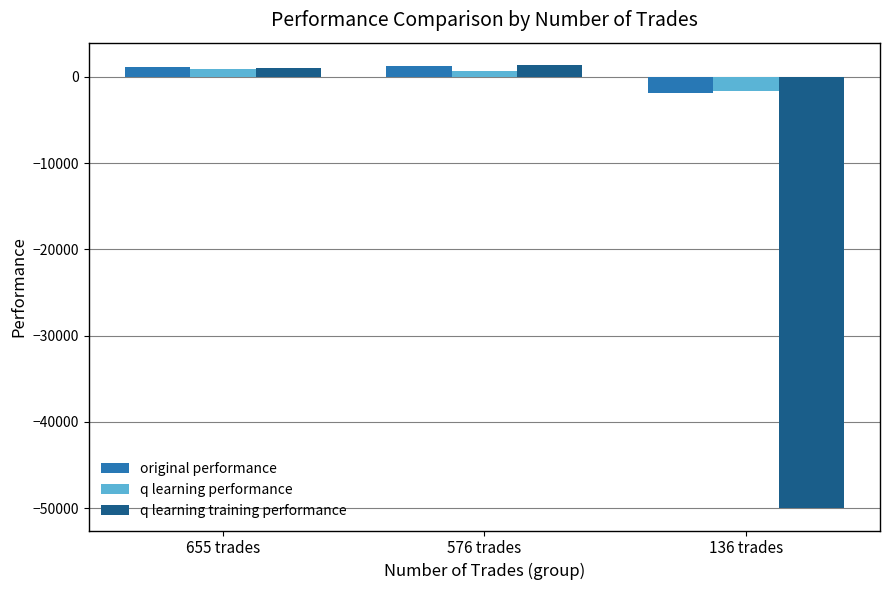

Where does the original performance series first go above 1131?

655 trades